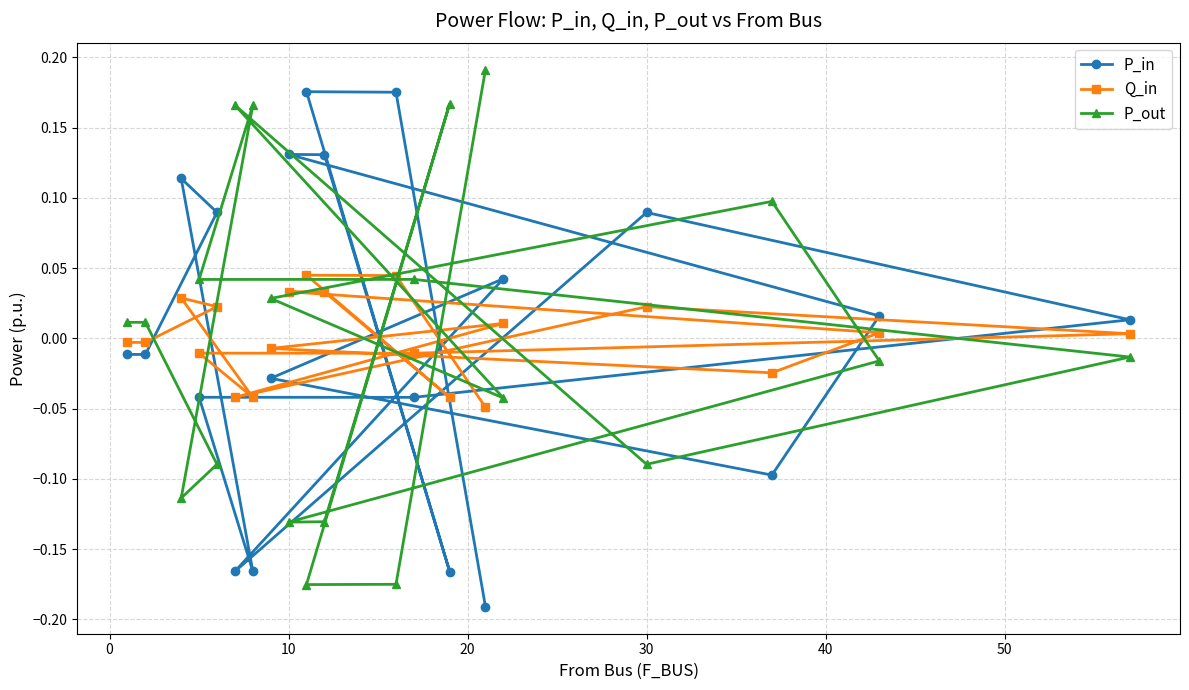

Reading left to right, what are all the values shown in this chart?

P_in: -0.0	-0.0	0.1	0.1	-0.2	-0.0	-0.0	0.0	0.1	-0.2	0.0	-0.0	-0.1	0.0	0.1	0.1	-0.2	0.2	0.2	-0.2
Q_in: -0.0	-0.0	0.0	0.0	-0.0	-0.0	-0.0	0.0	0.0	-0.0	0.0	-0.0	-0.0	0.0	0.0	0.0	-0.0	0.0	0.0	-0.0
P_out: 0.0	0.0	-0.1	-0.1	0.2	0.0	0.0	-0.0	-0.1	0.2	-0.0	0.0	0.1	-0.0	-0.1	-0.1	0.2	-0.2	-0.2	0.2